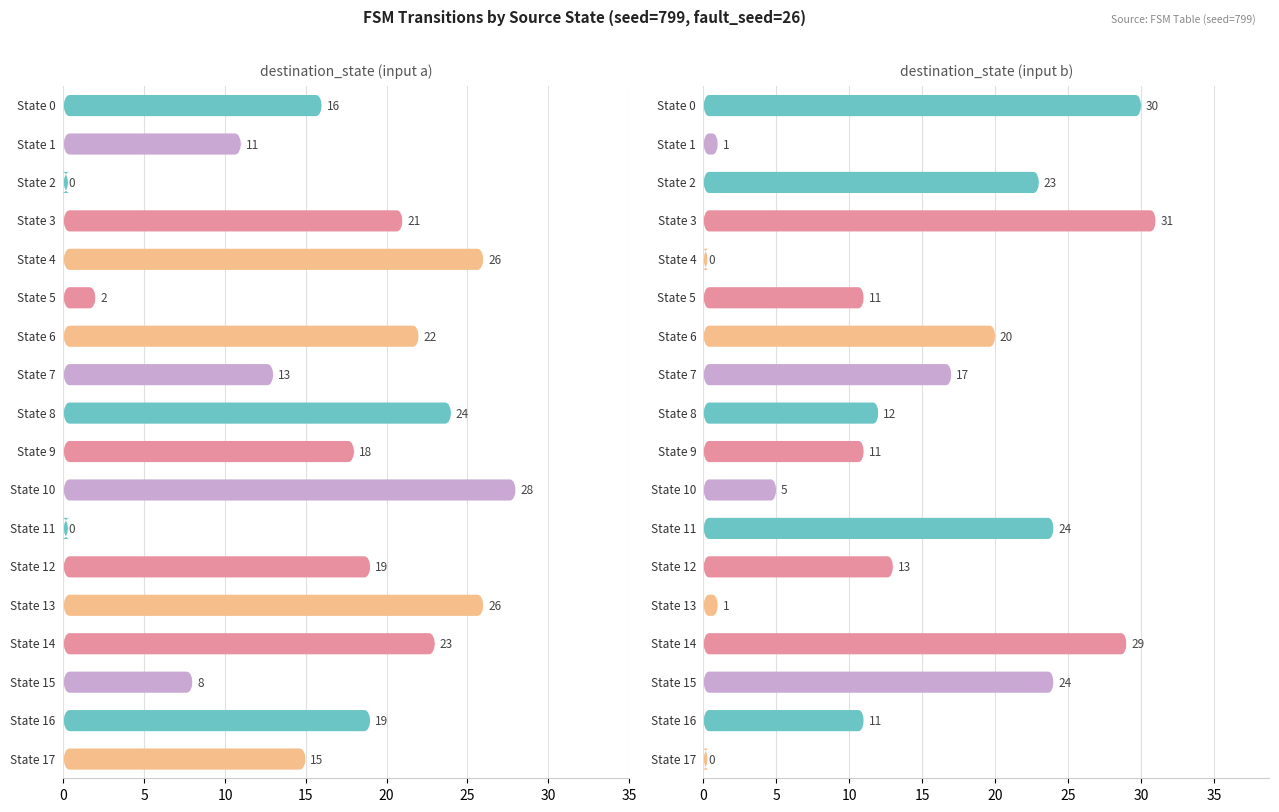

Reading right to left, list all the values displayed in this chart.

destination_state (input a): State 17=15	State 16=19	State 15=8	State 14=23	State 13=26	State 12=19	State 11=0	State 10=28	State 9=18	State 8=24	State 7=13	State 6=22	State 5=2	State 4=26	State 3=21	State 2=0	State 1=11	State 0=16
destination_state (input b): State 17=0	State 16=11	State 15=24	State 14=29	State 13=1	State 12=13	State 11=24	State 10=5	State 9=11	State 8=12	State 7=17	State 6=20	State 5=11	State 4=0	State 3=31	State 2=23	State 1=1	State 0=30